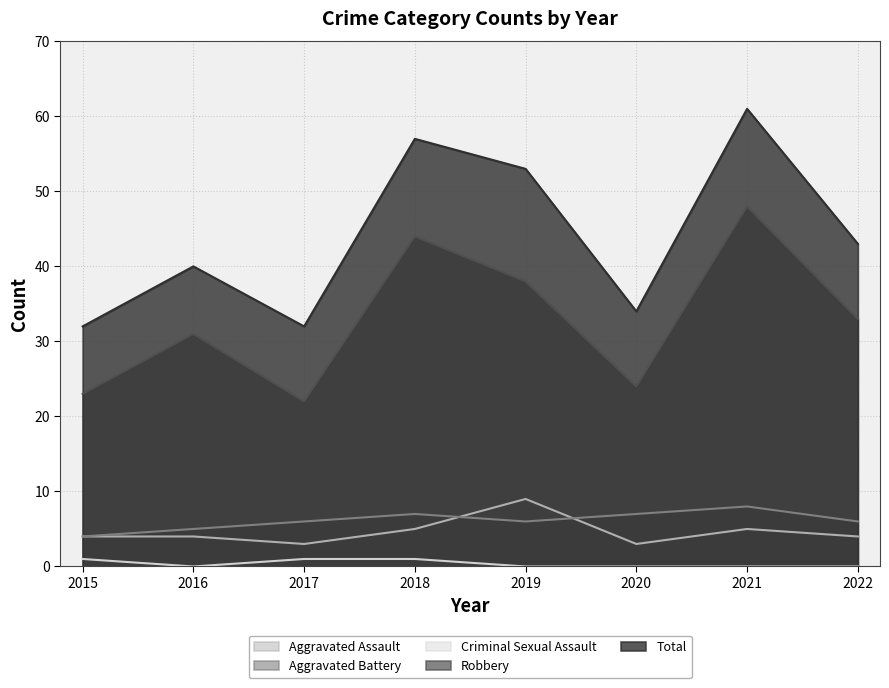

What is the total value across all series at 2022?

86